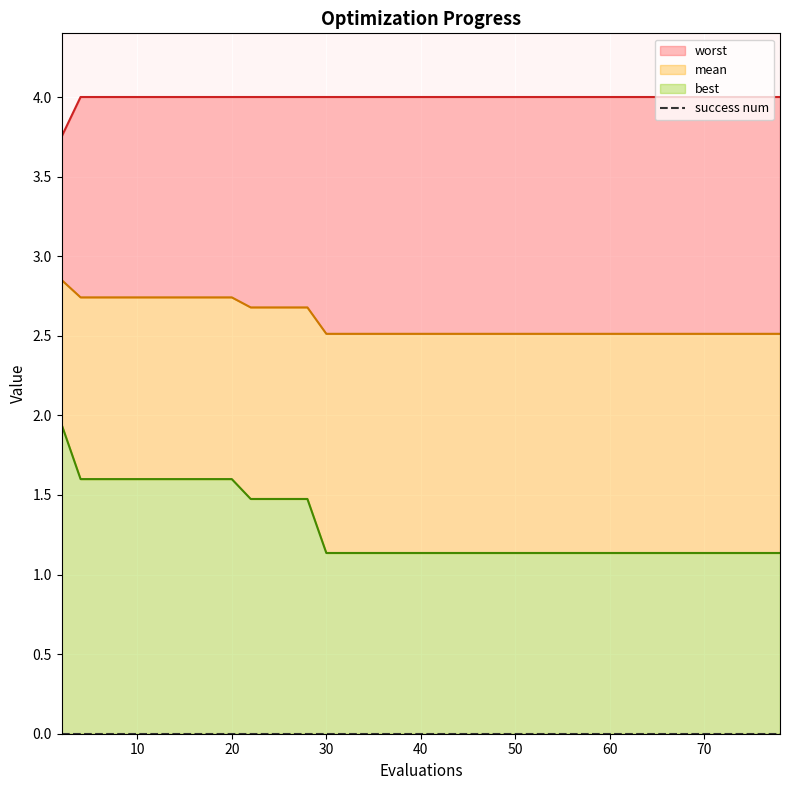

What is the smallest value displayed?

1.1